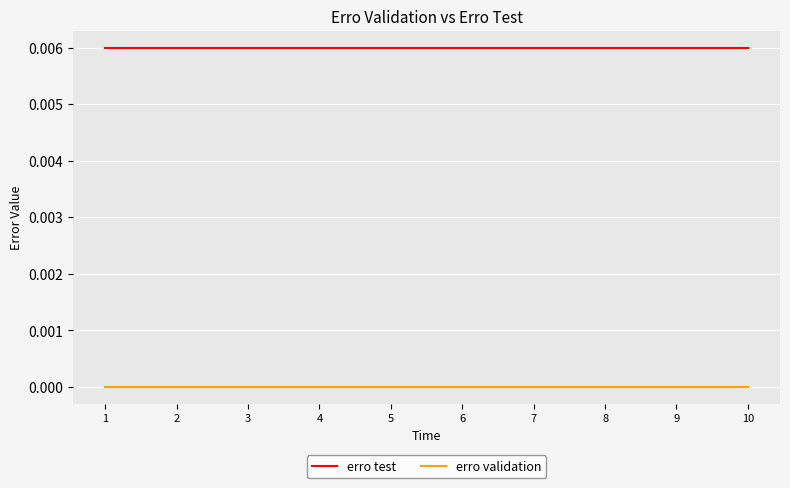

List the series in order of their overall mean, lowest first.

erro validation, erro test